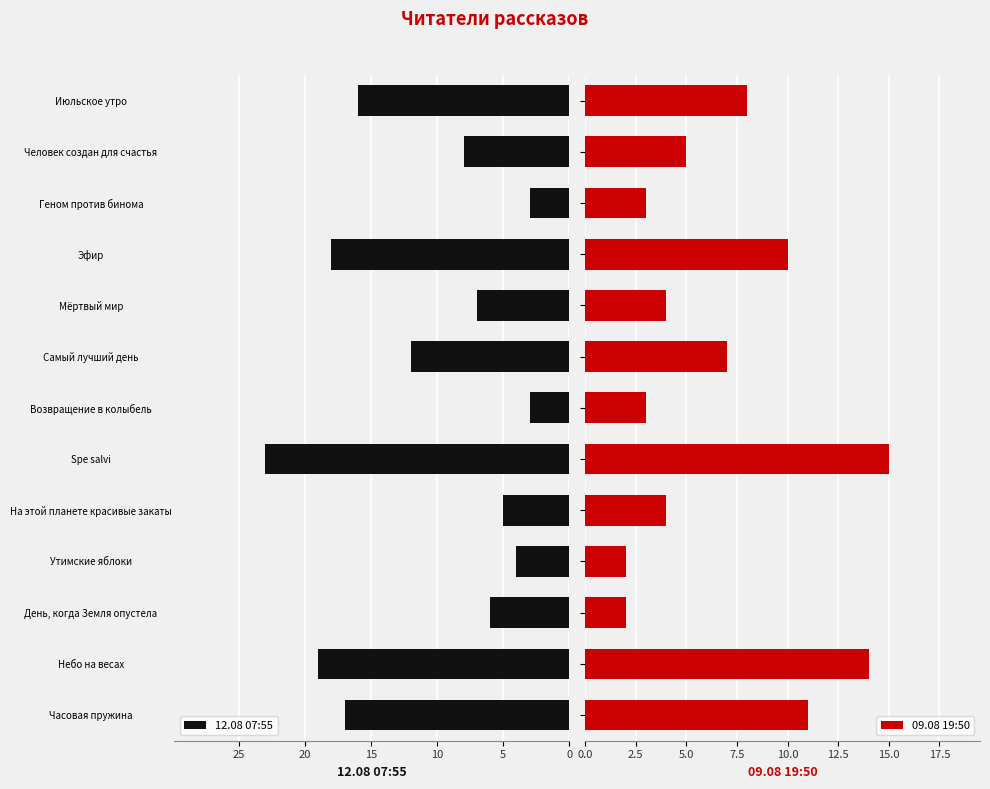

Which category has the highest value in the 12.08 07:55 series?

Spe salvi